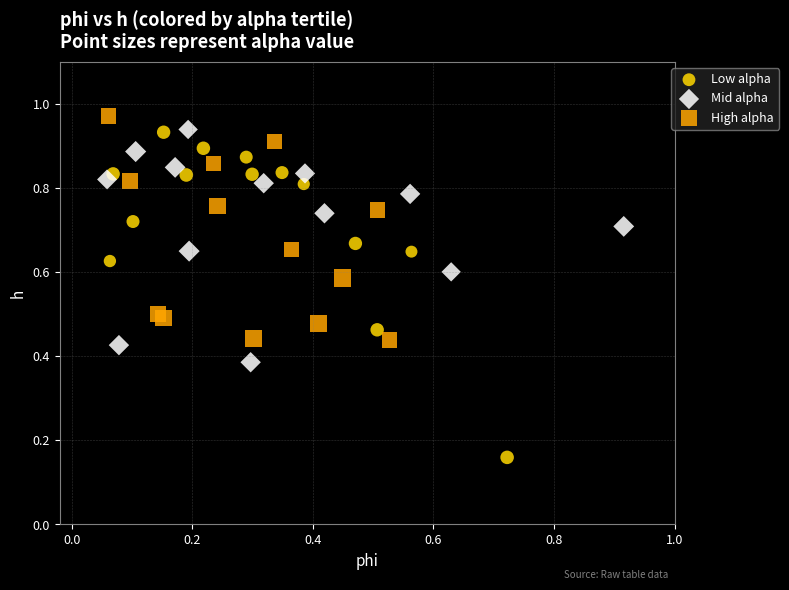

Which series has the widest spread of Y values?

Low alpha